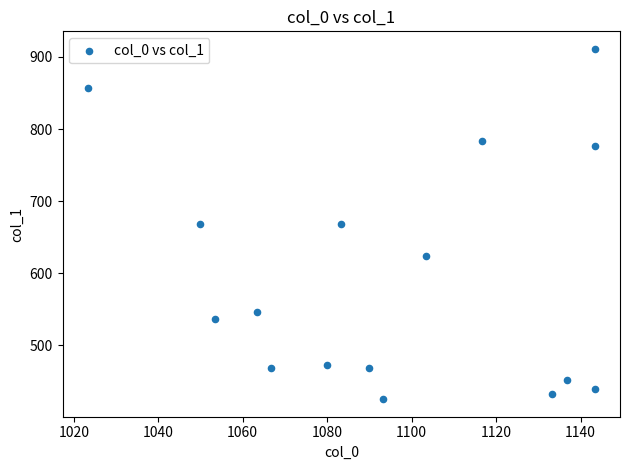

What is the range of Y values (max minus min)?

486.0